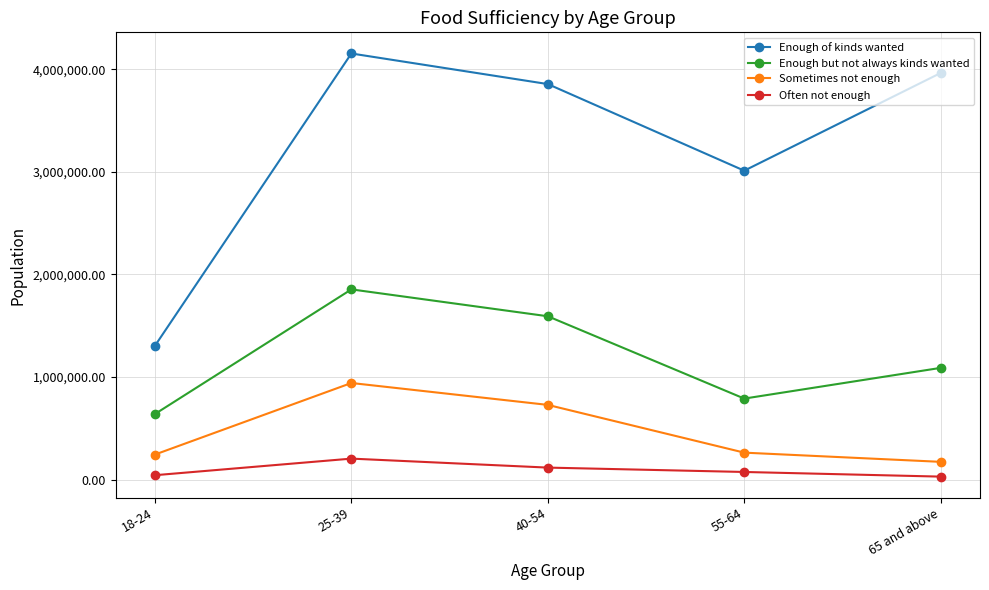

What is the maximum value shown in the chart?

4154778